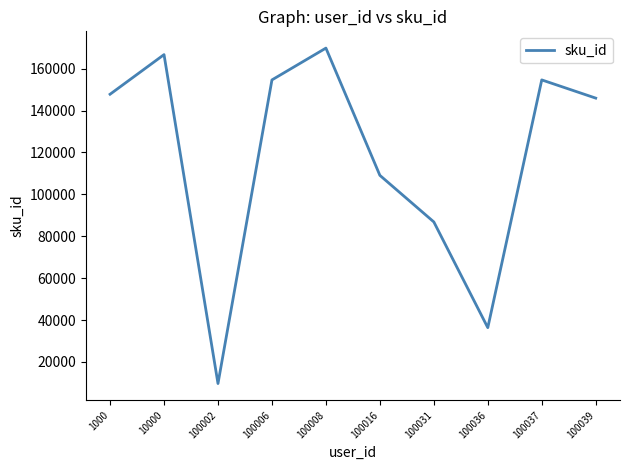

Reading left to right, extract all data points from this chart.

147796	166707	9702	154636	169819	109083	86842	36371	154636	145946